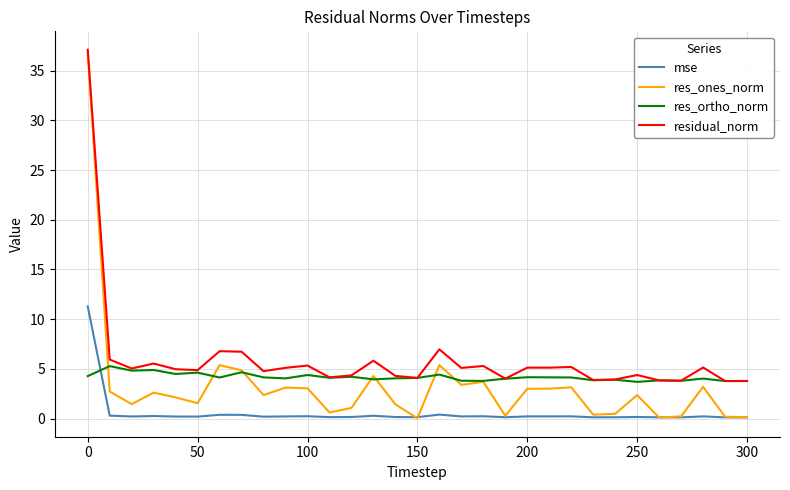

What is the maximum value for residual_norm?

37.1